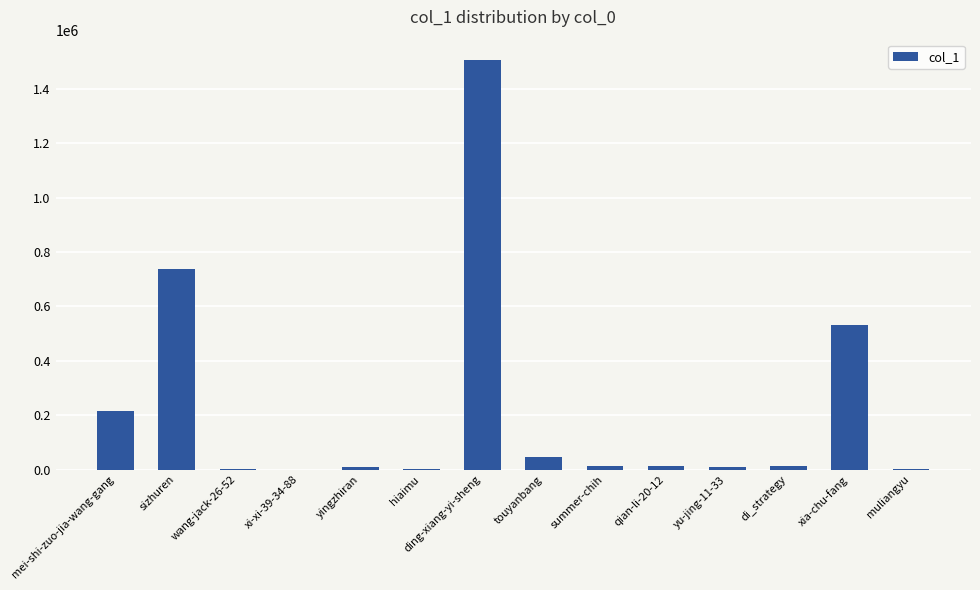

The chart shows a value of 739146 at sizhuren. True or false?

True